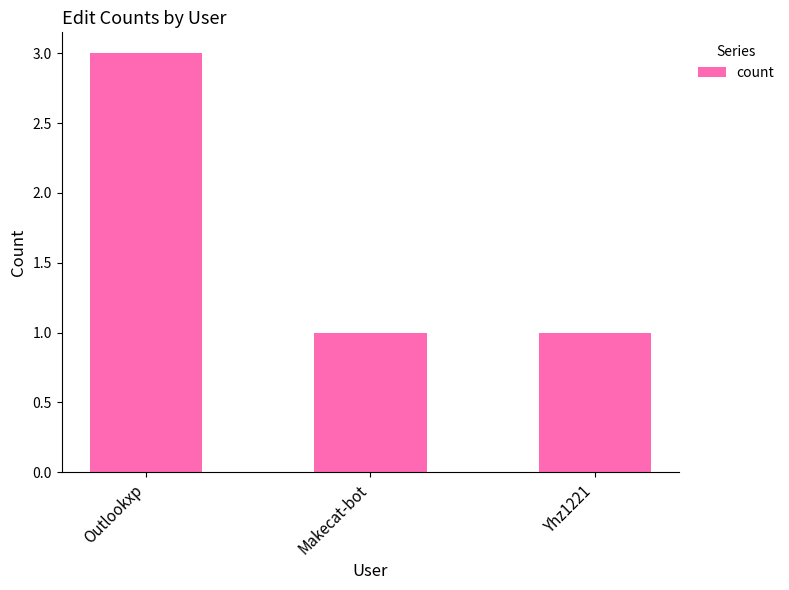

What is the label of the 3rd bar from the right?

Outlookxp